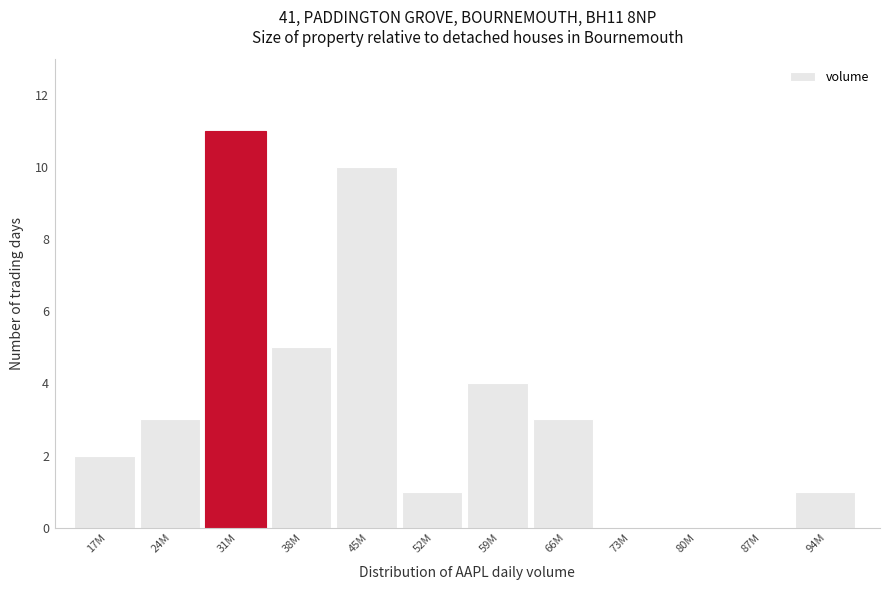

Reading left to right, list all the values displayed in this chart.

17M=2	24M=3	31M=11	38M=5	45M=10	52M=1	59M=4	66M=3	73M=0	80M=0	87M=0	94M=1